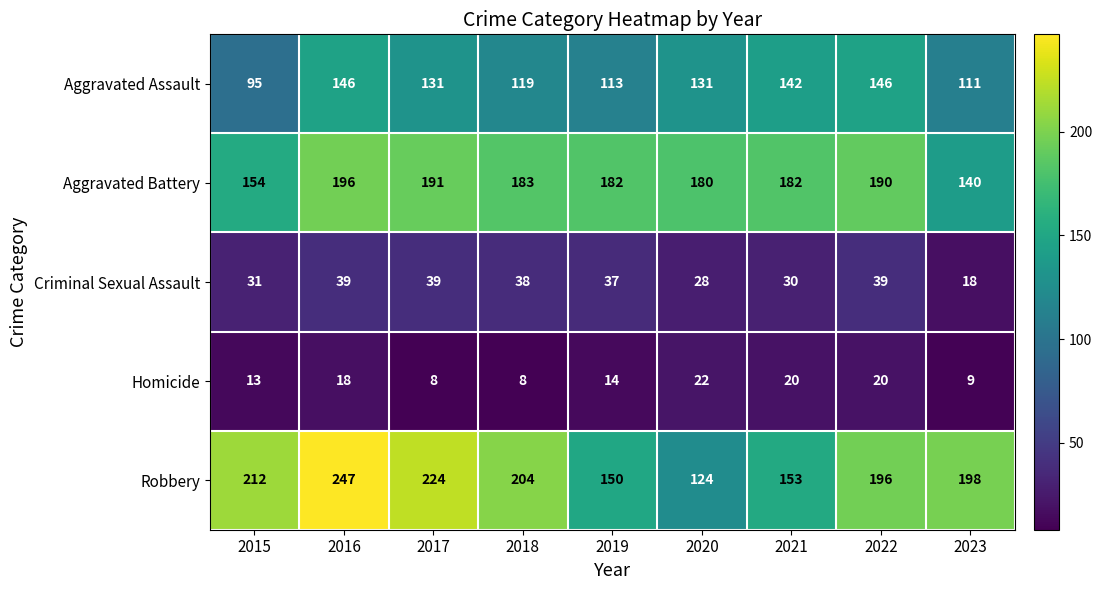

True or false: Aggravated Battery has a value of 115 at 2020.

False